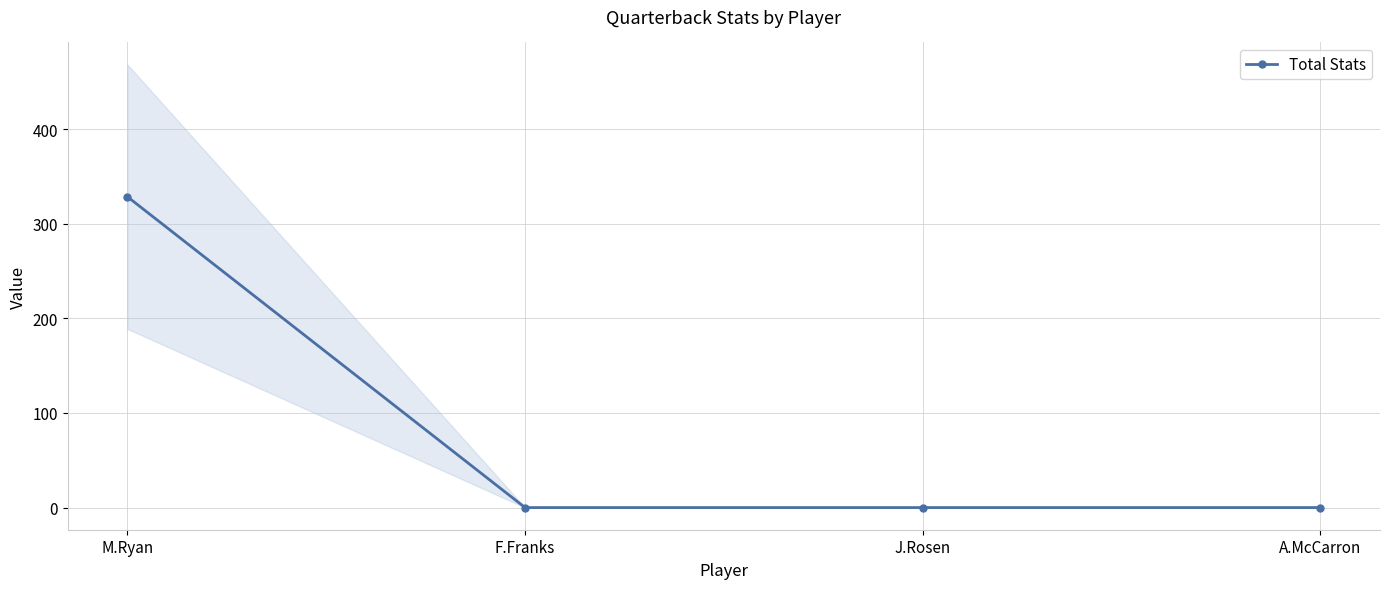

What is the label of the 4th point from the right?

M.Ryan